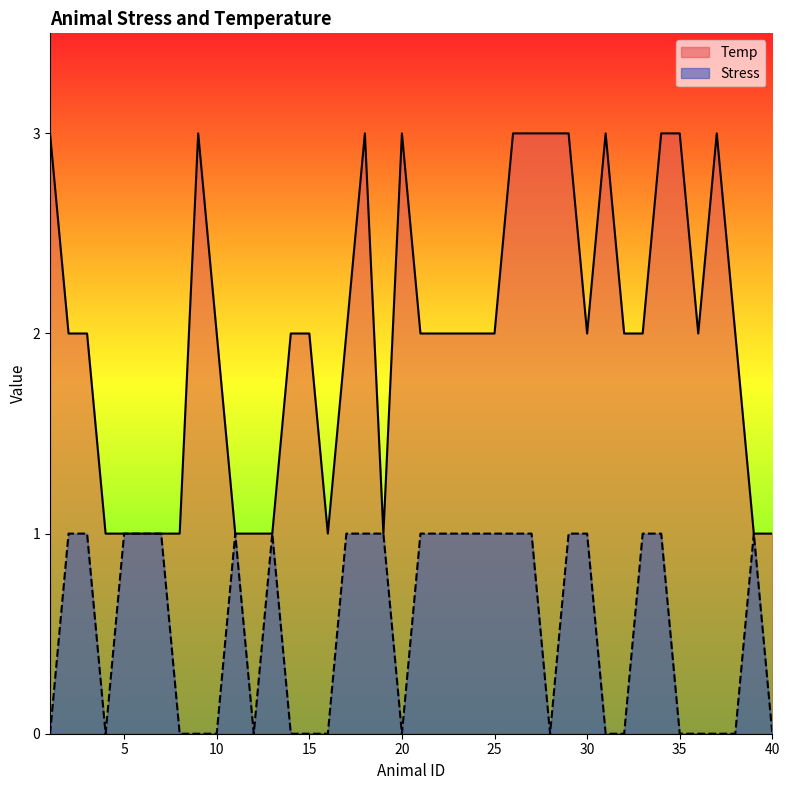

Reading right to left, what are all the values shown in this chart?

Temp: 40=1	39=1	38=2	37=3	36=2	35=3	34=3	33=2	32=2	31=3	30=2	29=3	28=3	27=3	26=3	25=2	24=2	23=2	22=2	21=2	20=3	19=1	18=3	17=2	16=1	15=2	14=2	13=1	12=1	11=1	10=2	9=3	8=1	7=1	6=1	5=1	4=1	3=2	2=2	1=3
Stress: 40=0	39=1	38=0	37=0	36=0	35=0	34=1	33=1	32=0	31=0	30=1	29=1	28=0	27=1	26=1	25=1	24=1	23=1	22=1	21=1	20=0	19=1	18=1	17=1	16=0	15=0	14=0	13=1	12=0	11=1	10=0	9=0	8=0	7=1	6=1	5=1	4=0	3=1	2=1	1=0